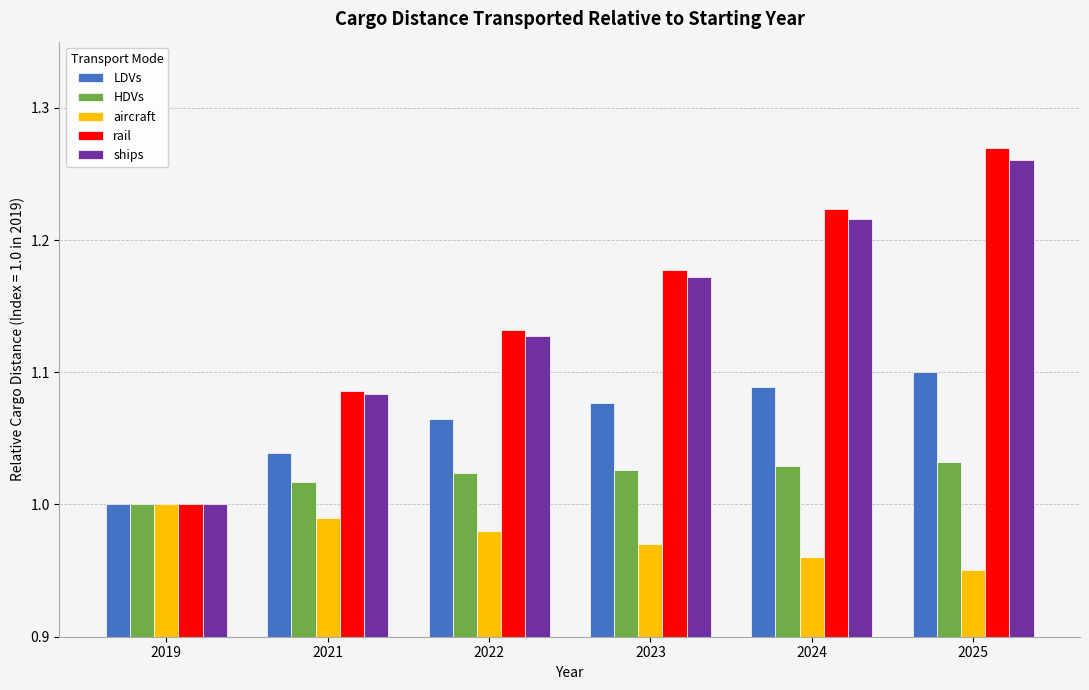

Between 2022 and 2023, which series saw the biggest shift?

rail